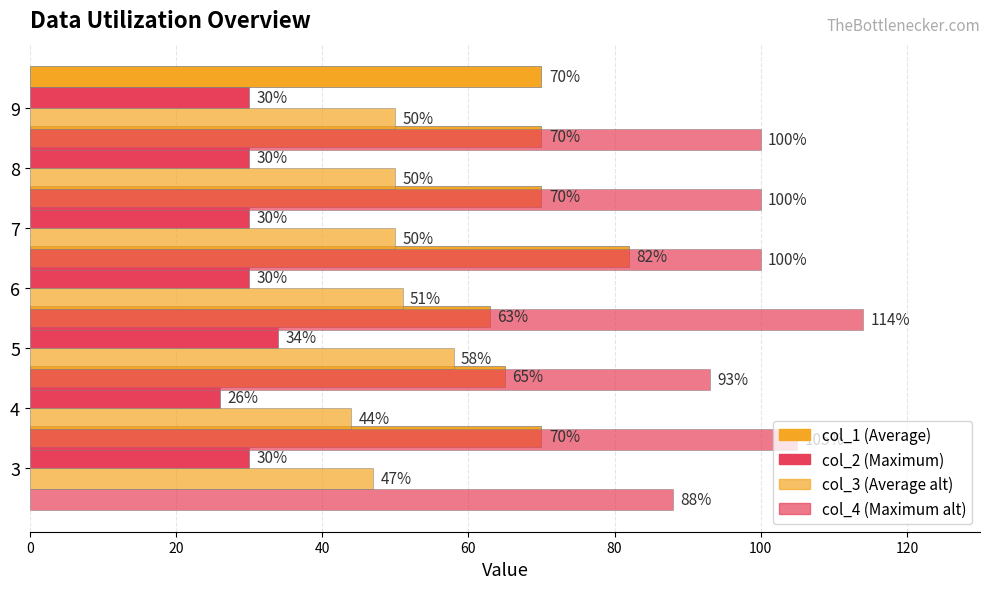

Reading left to right, what are all the values shown in this chart?

col_1: 70	65	63	82	70	70	70
col_2: 30	26	34	30	30	30	30
col_3: 47	44	58	51	50	50	50
col_4: 88	105	93	114	100	100	100